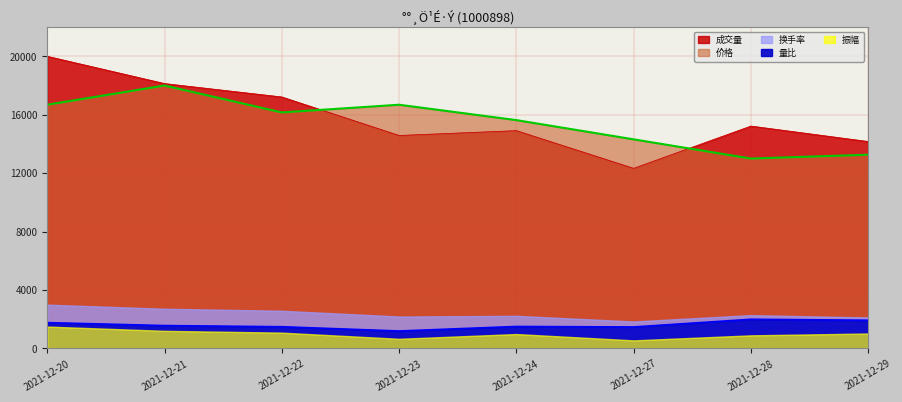

List the labels in order of 价格 value, largest first.

2021-12-21, 2021-12-20, 2021-12-23, 2021-12-22, 2021-12-24, 2021-12-27, 2021-12-29, 2021-12-28